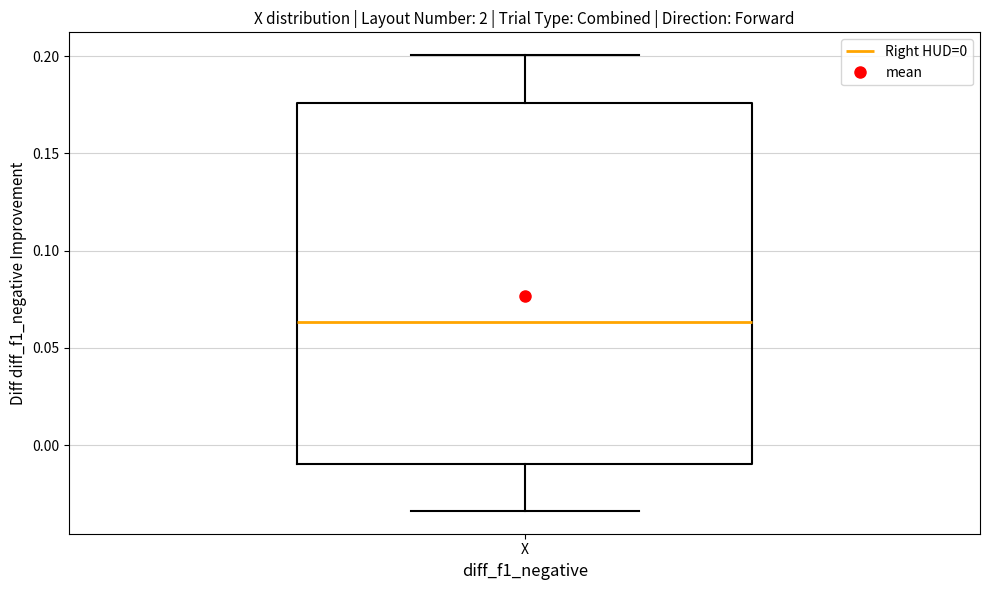

Where does the median line of the box for X sit on the y-axis? The values are not printed on the chart, so give them approximately, as read against the axis.

0.065